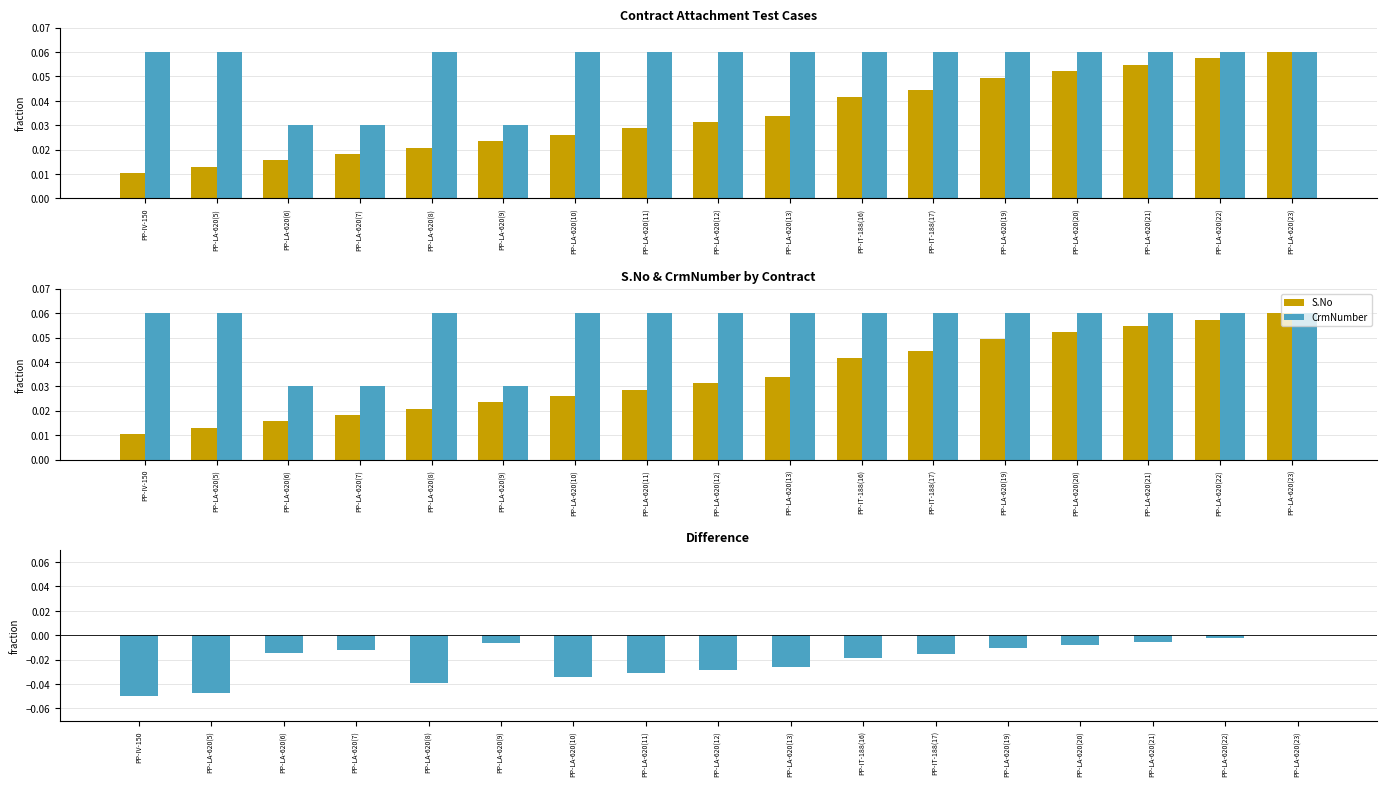

Which category has the lowest value across all series?

PP-IV-150